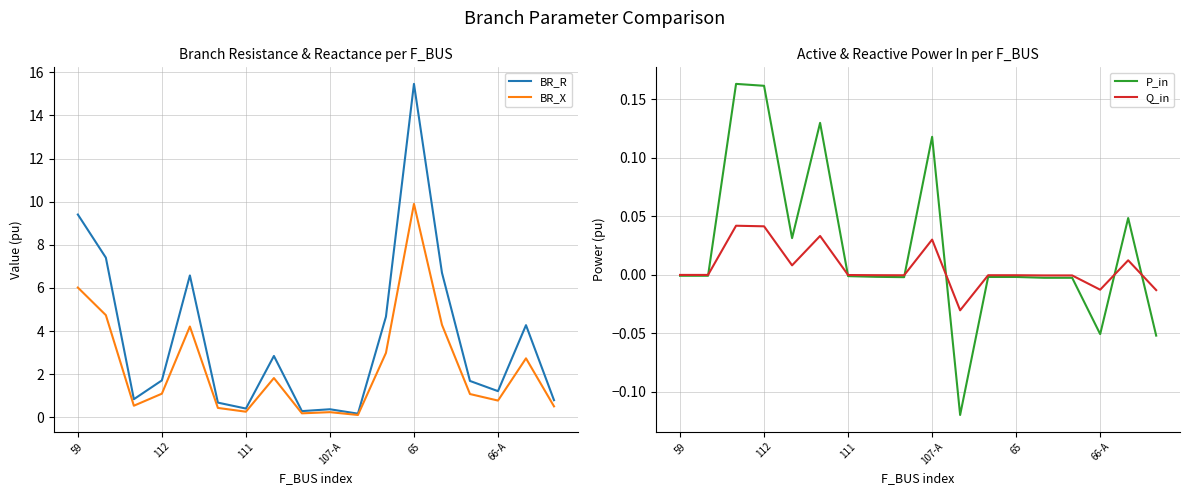

The BR_R series shows 0.2 at 66-A. True or false?

False